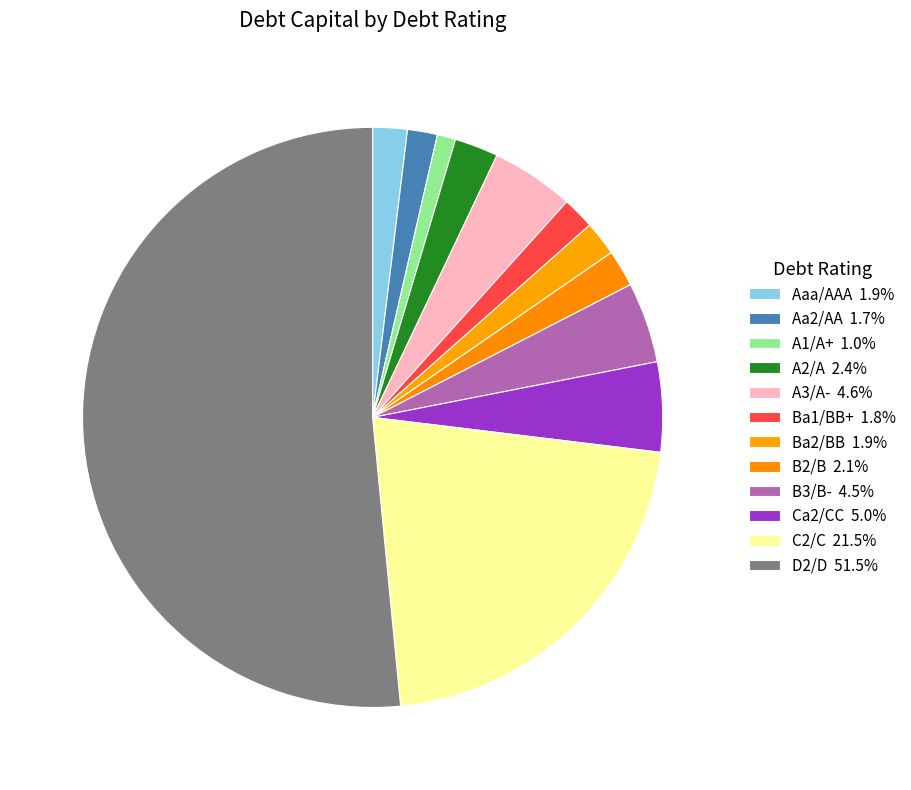

How many slices are in this pie chart?

12